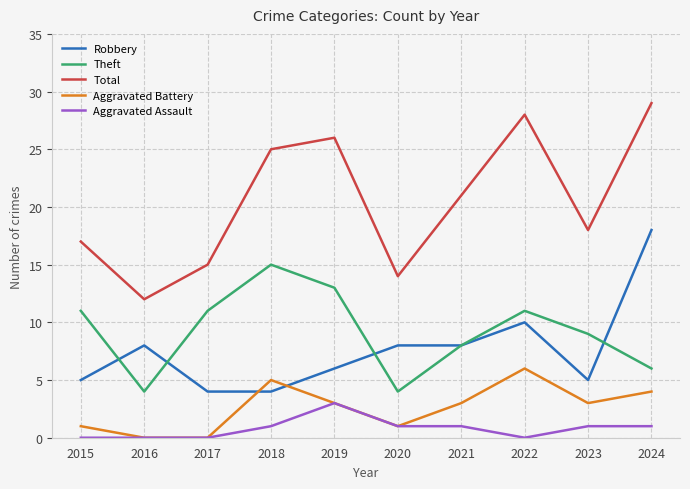

At how many categories does at least one series exceed 7?

10